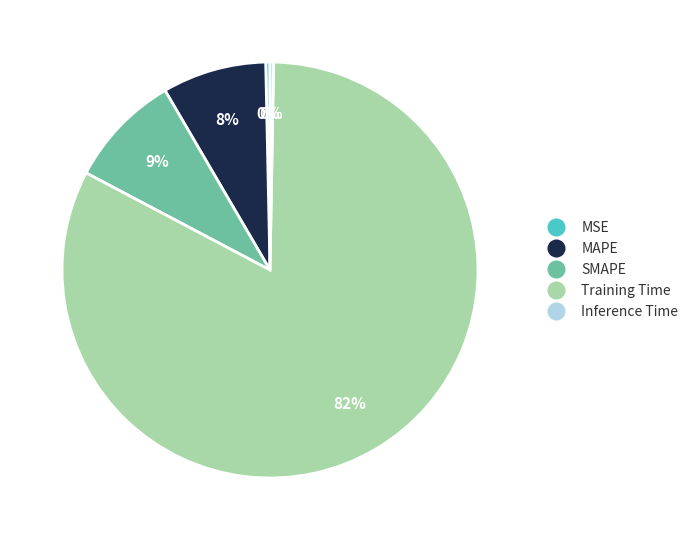

To the nearest percent, what is the combined percentage of MSE and SMAPE?

9%